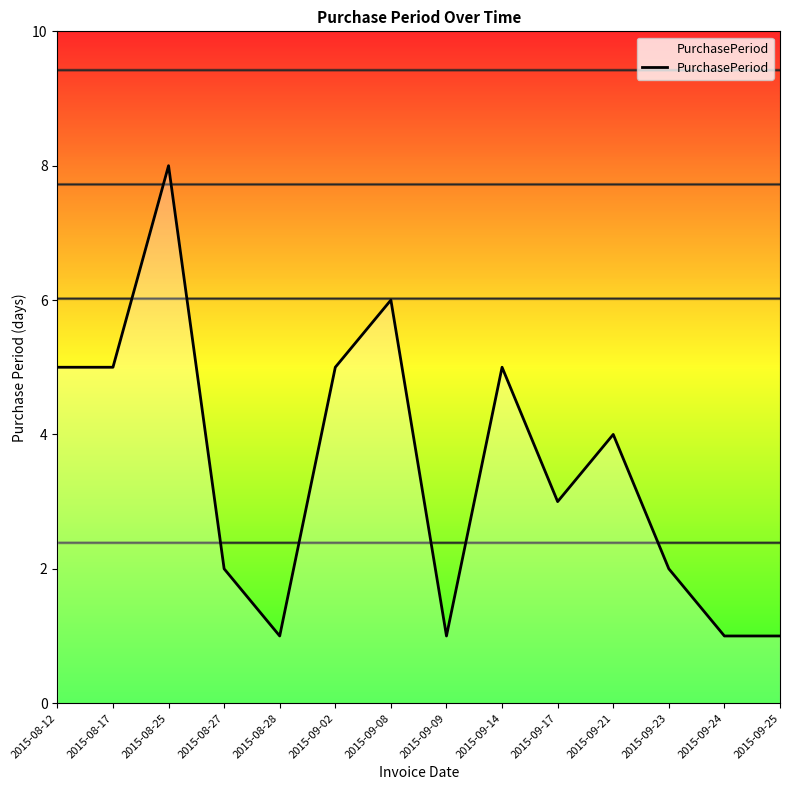

True or false: there are more than 0 points higher than both neighbors.

True